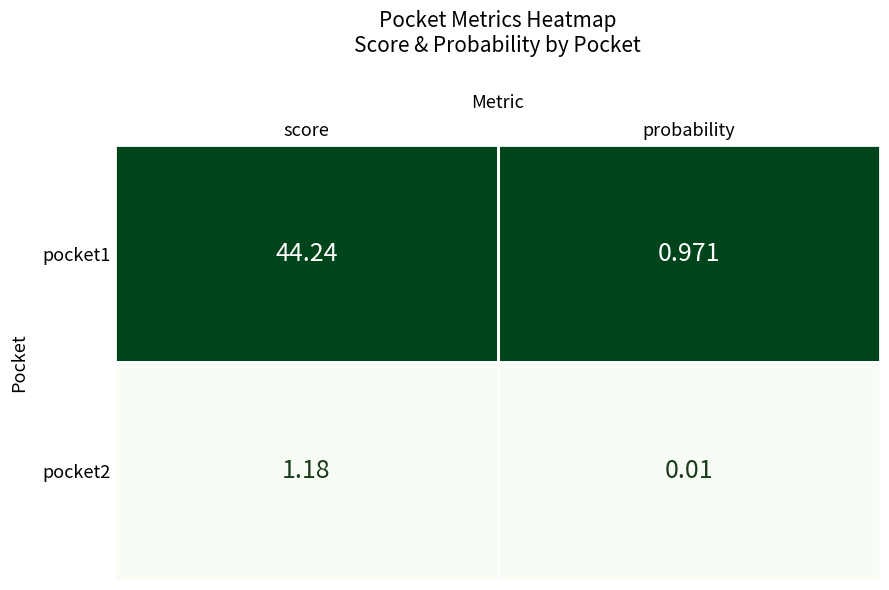

Rank the categories by pocket2 value from lowest to highest.

probability, score